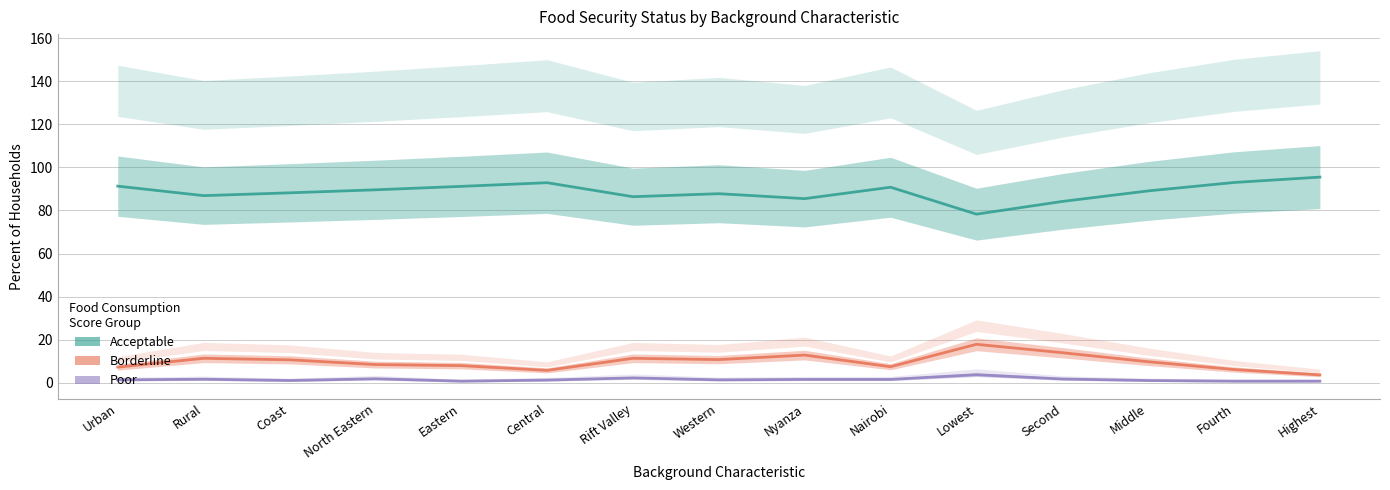

The Acceptable series shows 89.6 at North Eastern. True or false?

True